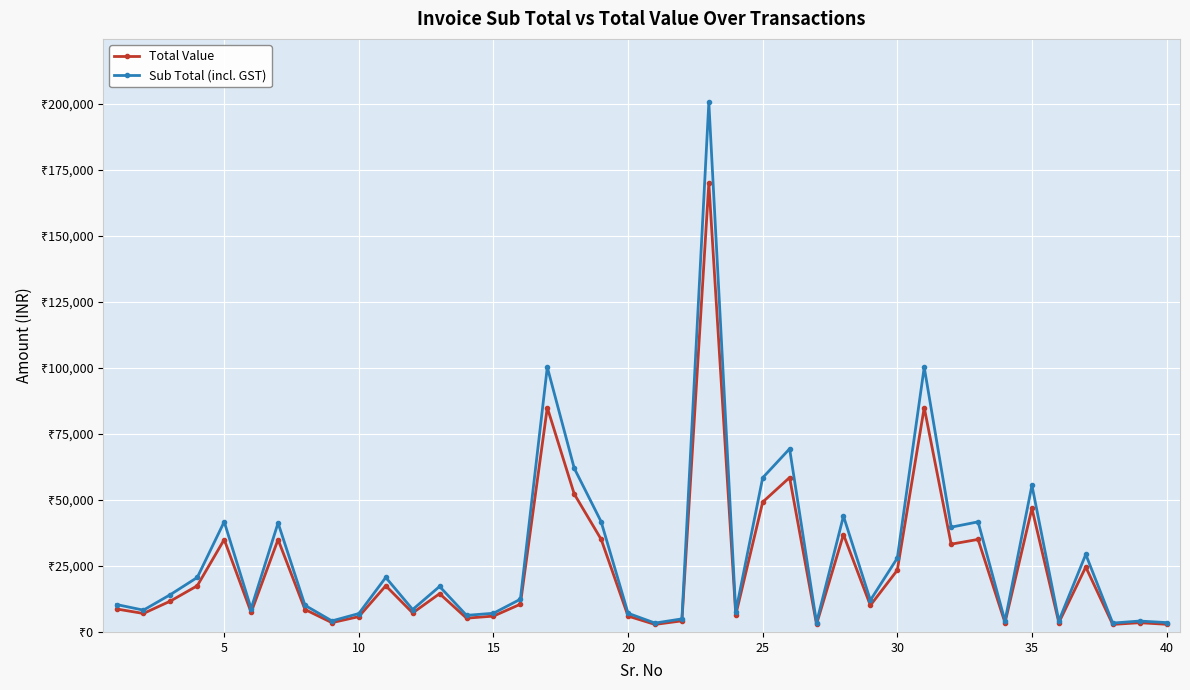

Does the chart have visible grid lines?

Yes